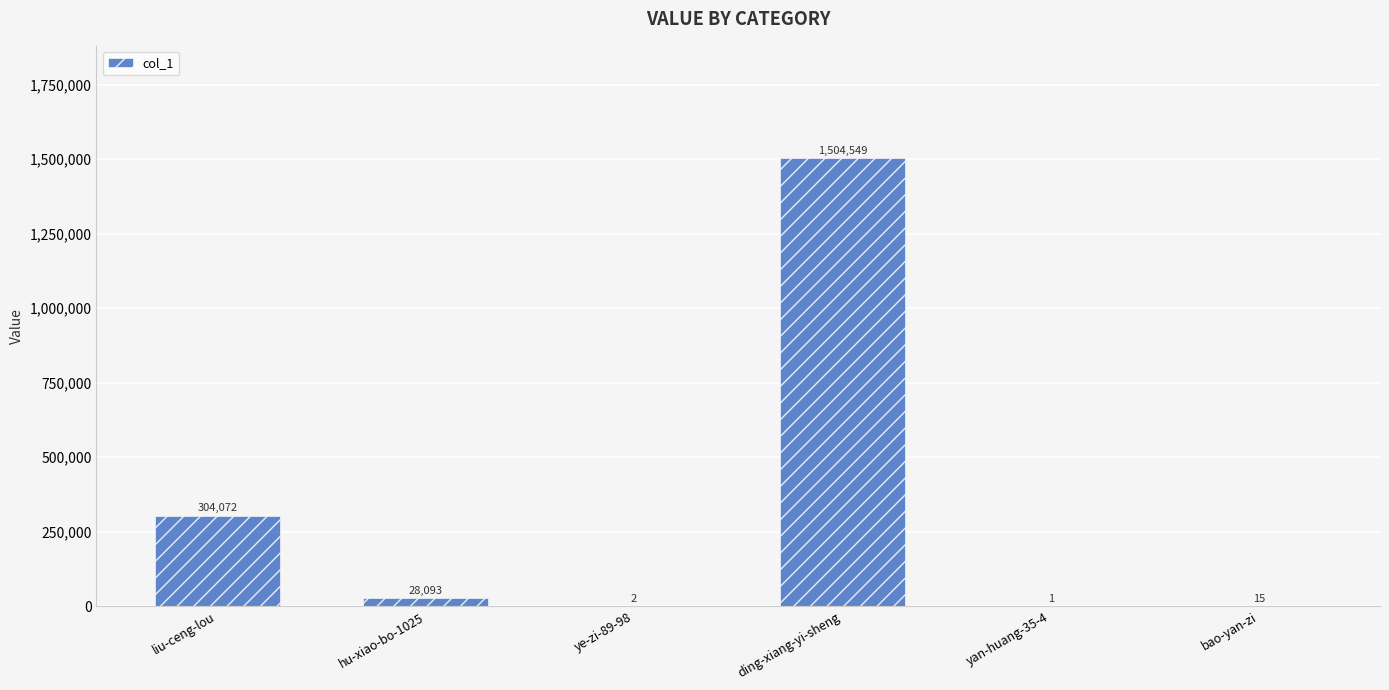

What is the greatest value displayed?

1504549